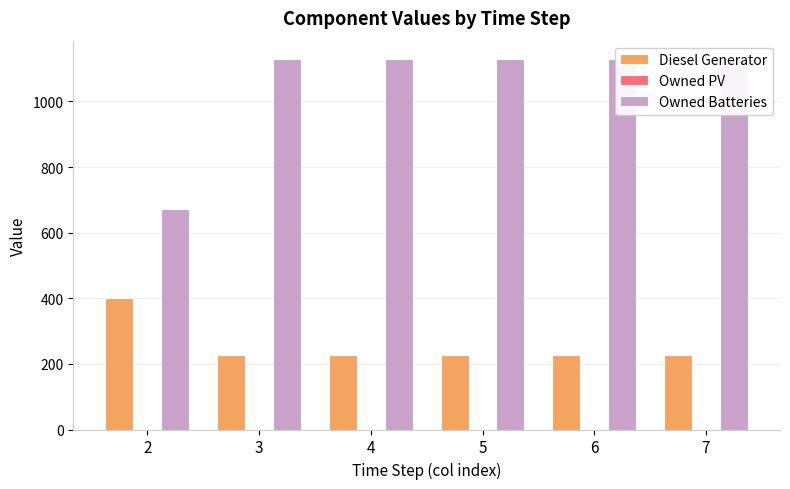

Rank the series by their average value, from lowest to highest.

Owned PV, Diesel Generator, Owned Batteries